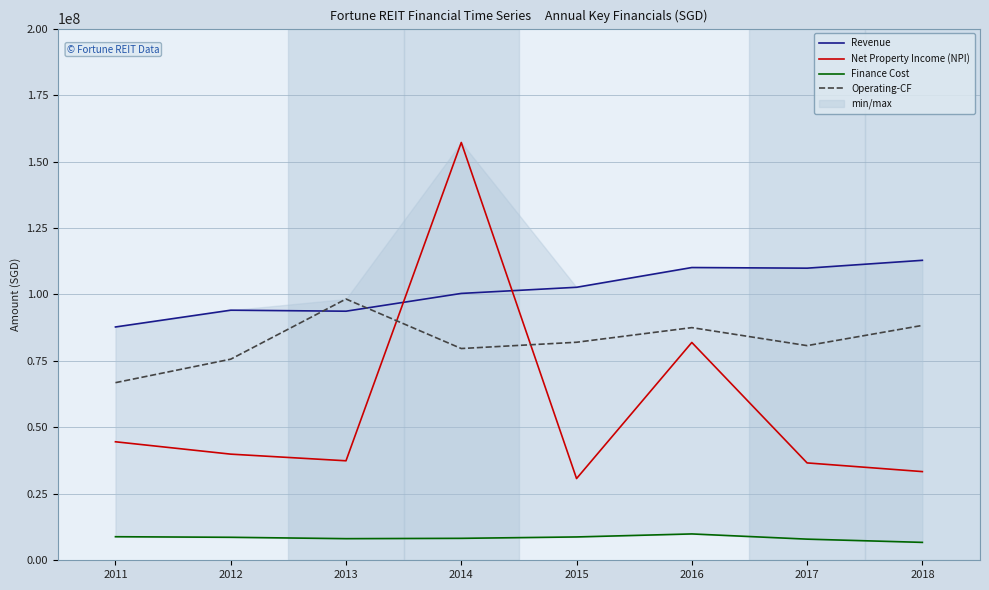

Is the value of Finance Cost at 2016 greater than the value of Revenue at 2016?

No